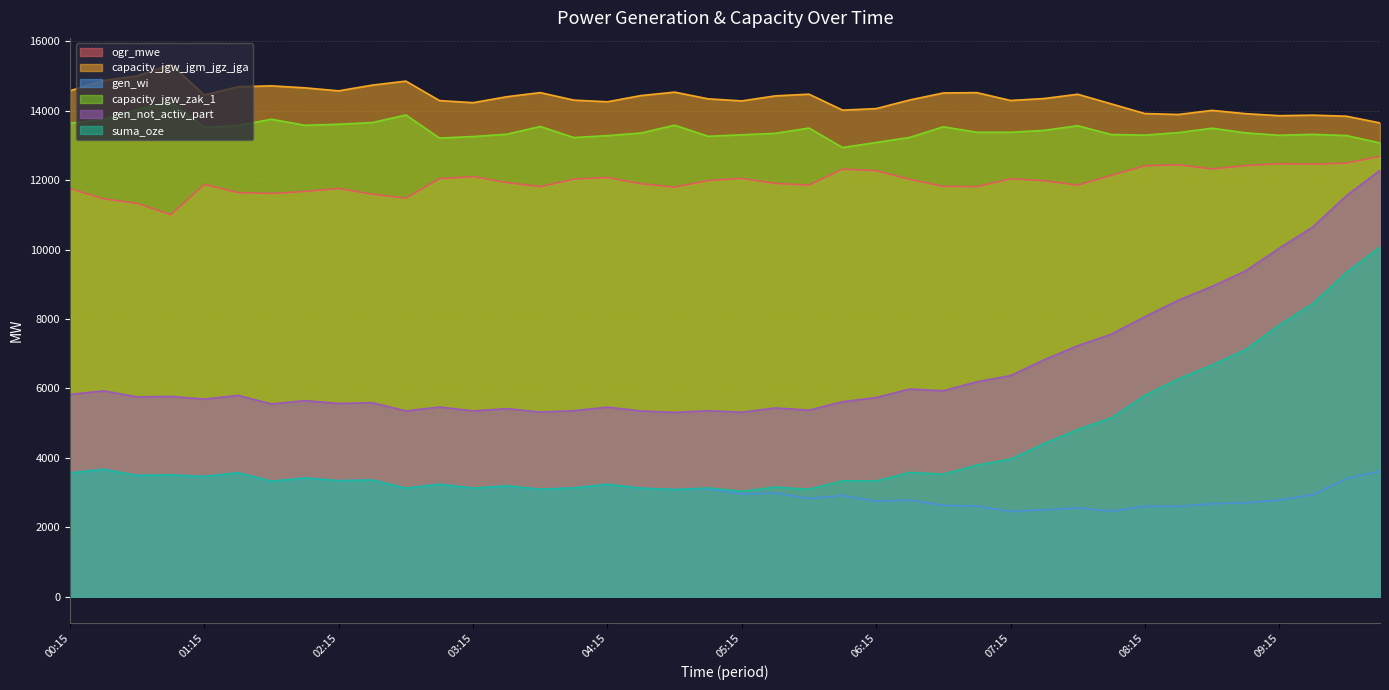

What is the difference between the maximum and minimum values in the gen_wi series?

1215